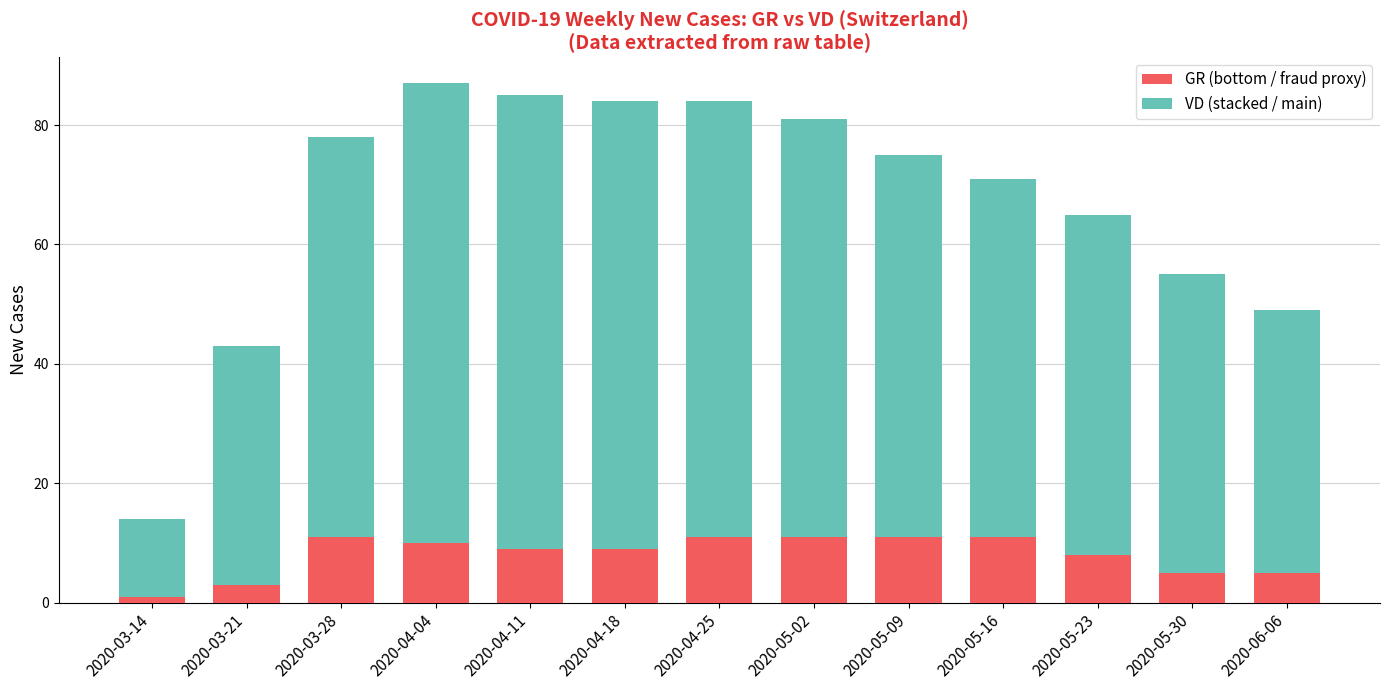

What is the value of the GR (bottom / fraud proxy) bar at the 12th from the left?

5